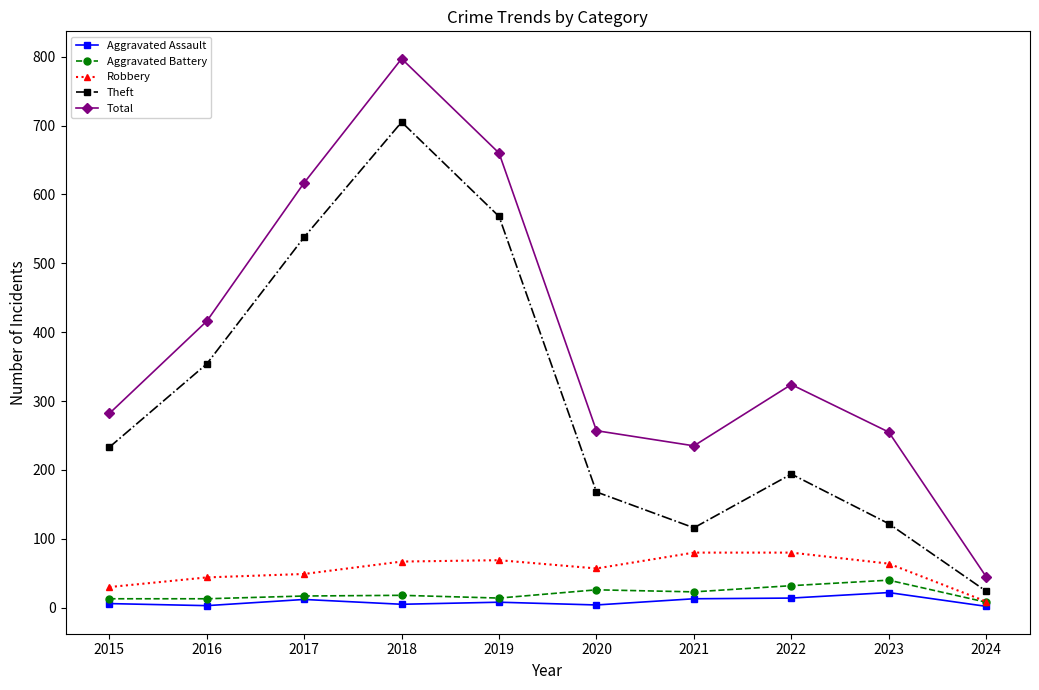

What is the average value of the Aggravated Assault series?

9